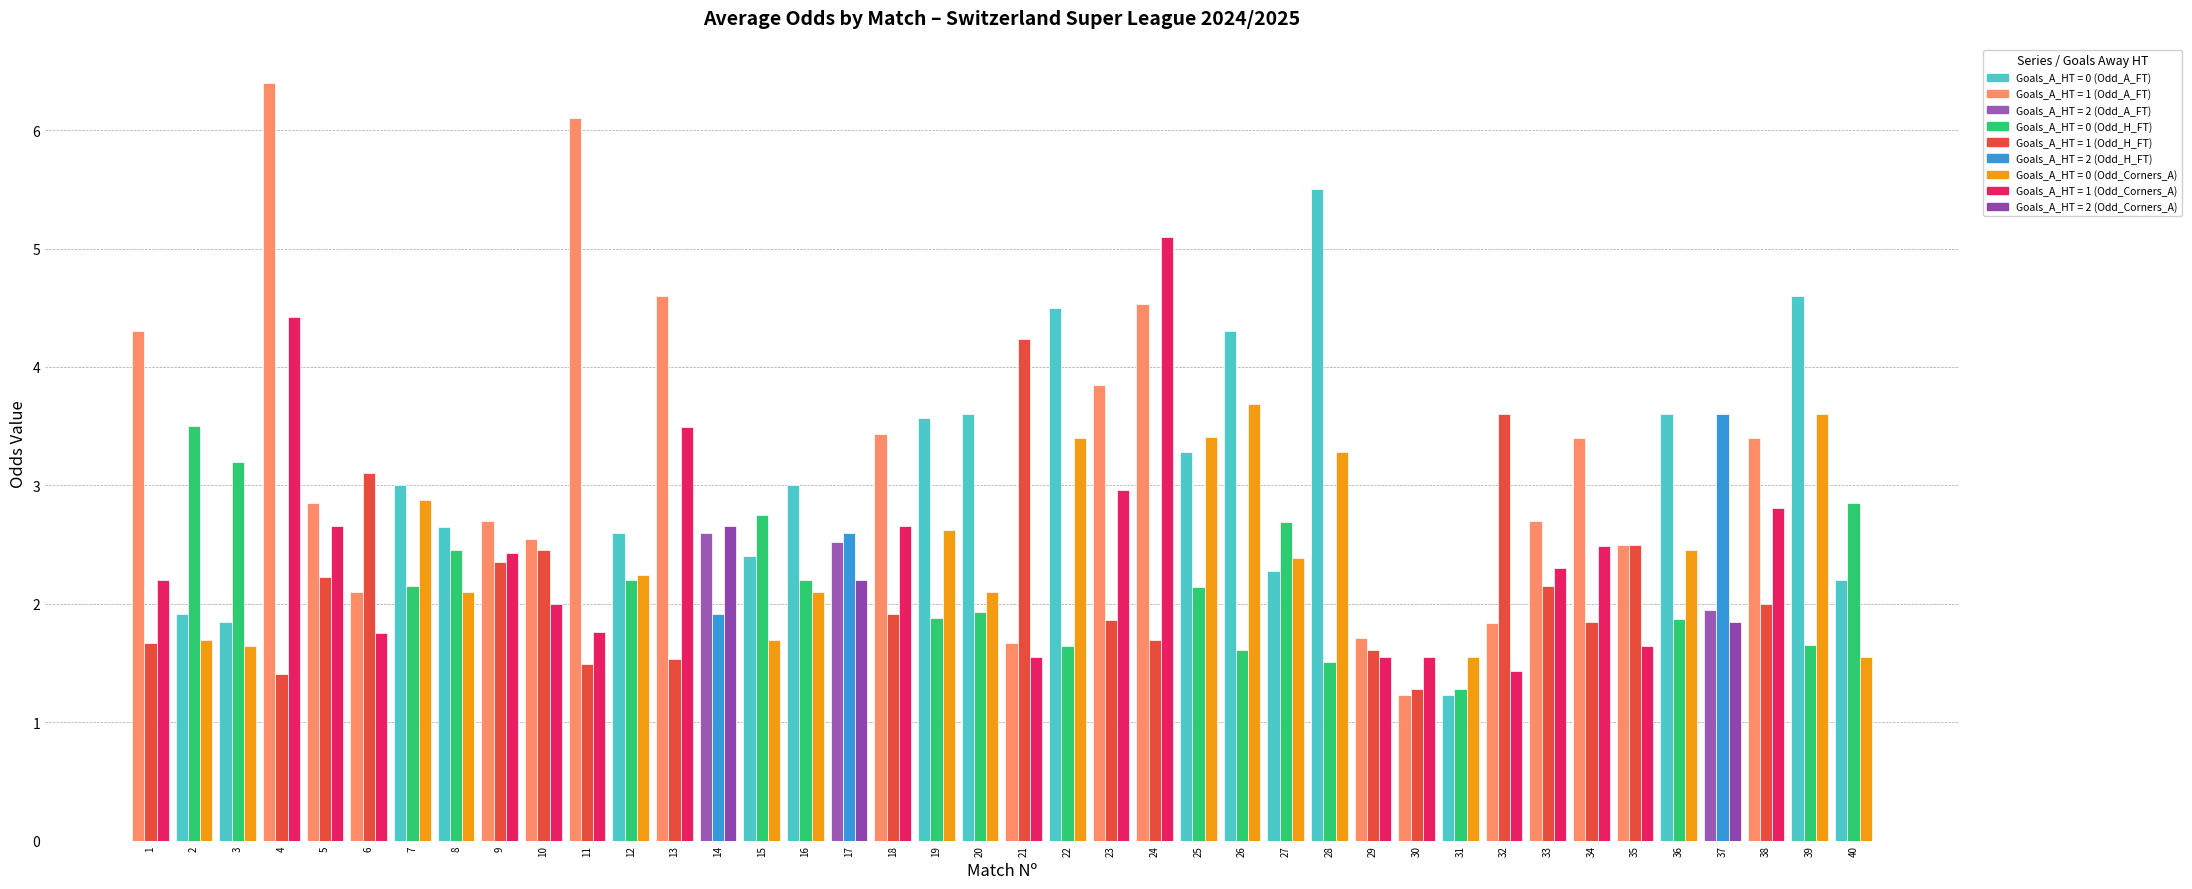

At which category is the sum across all series the highest?

4